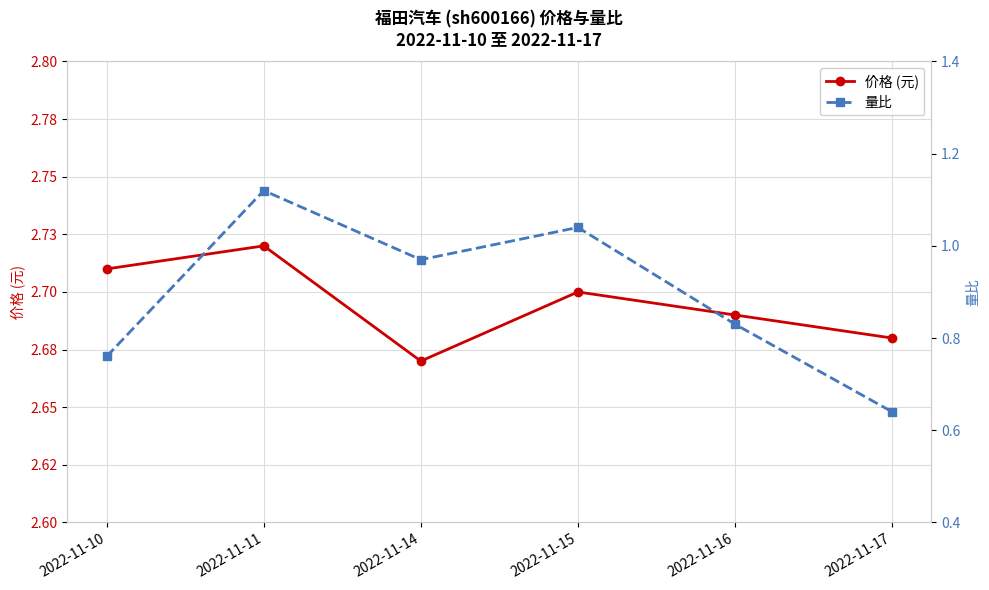

List the series in order of their peak value, lowest first.

量比, 价格 (元)